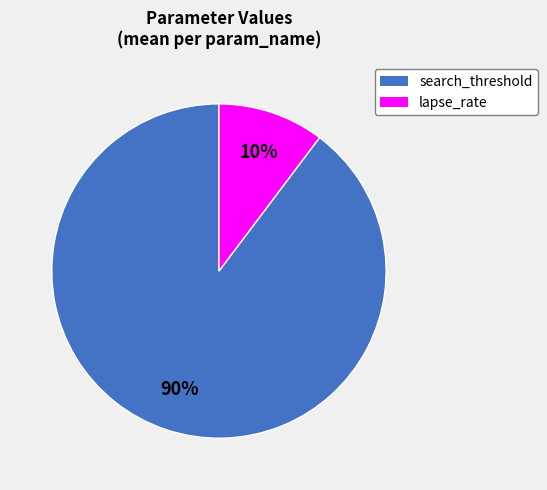

The search_threshold slice represents 83% of the pie. True or false?

False